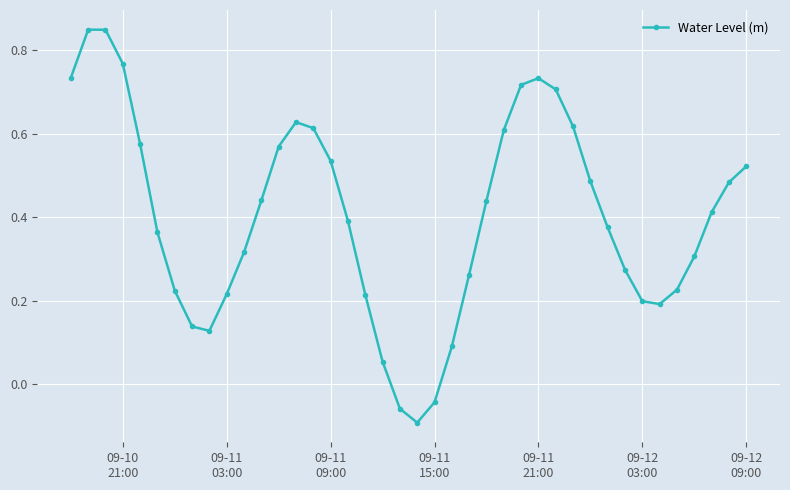

How many interior local peaks (higher than both neighbors) does the data have?

3